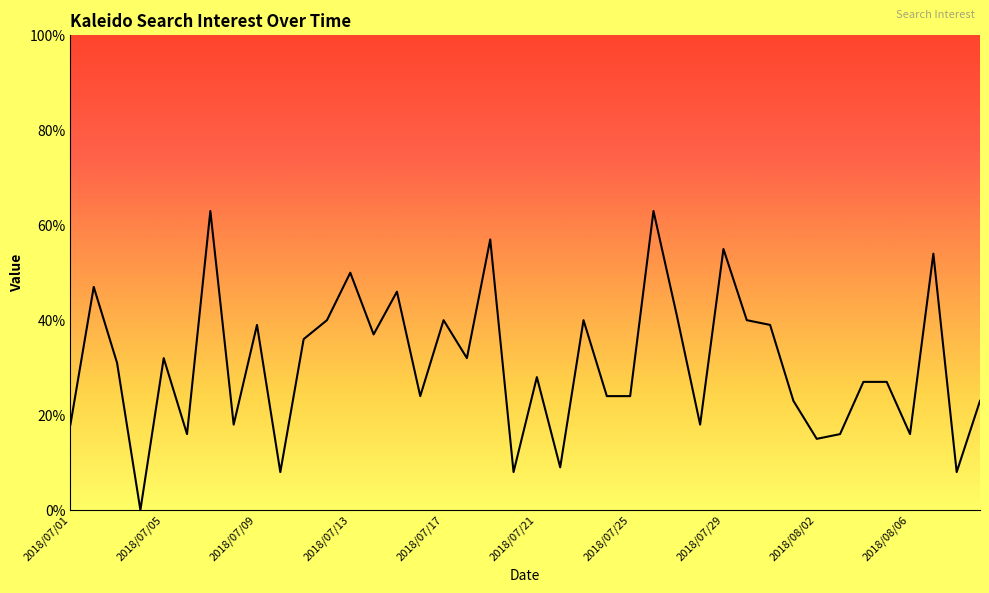

What is the difference between the maximum and minimum values?

63